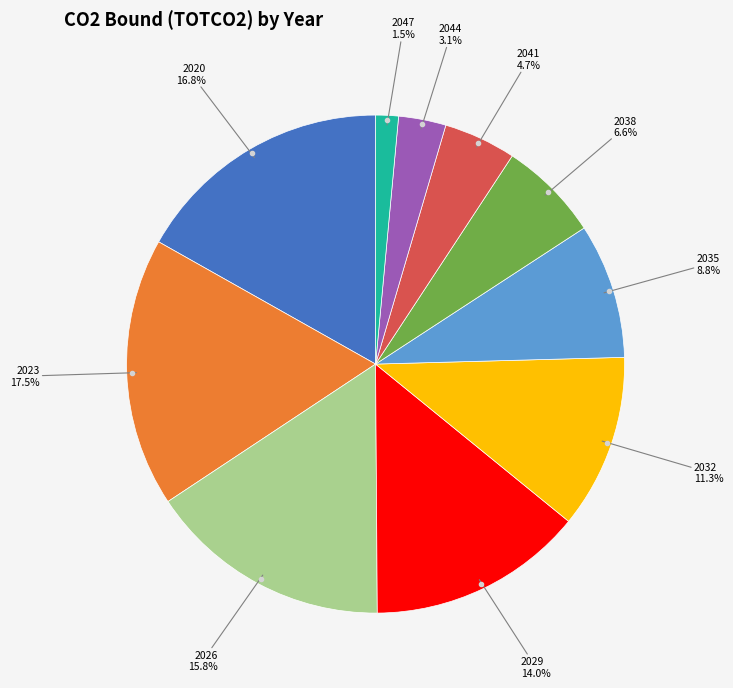

Is there a majority slice in this chart?

No